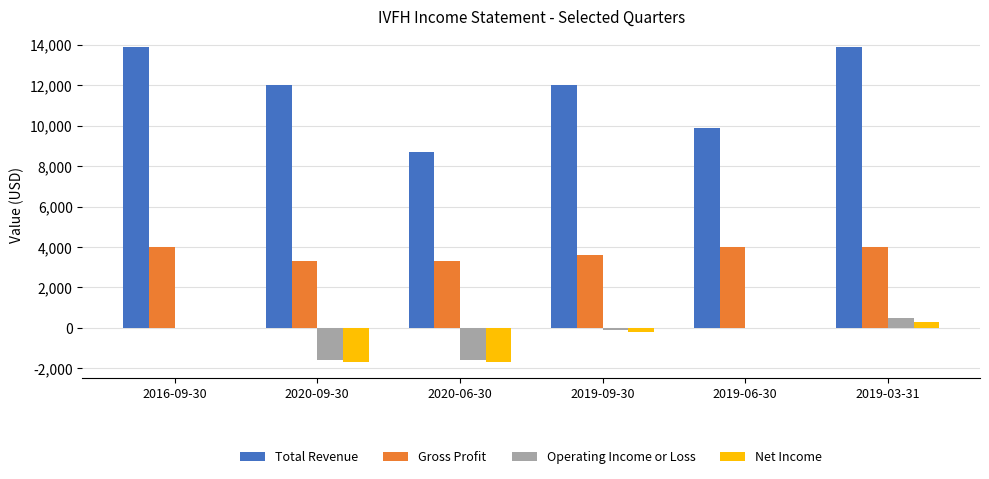

What is the highest value of the Gross Profit series?

4000